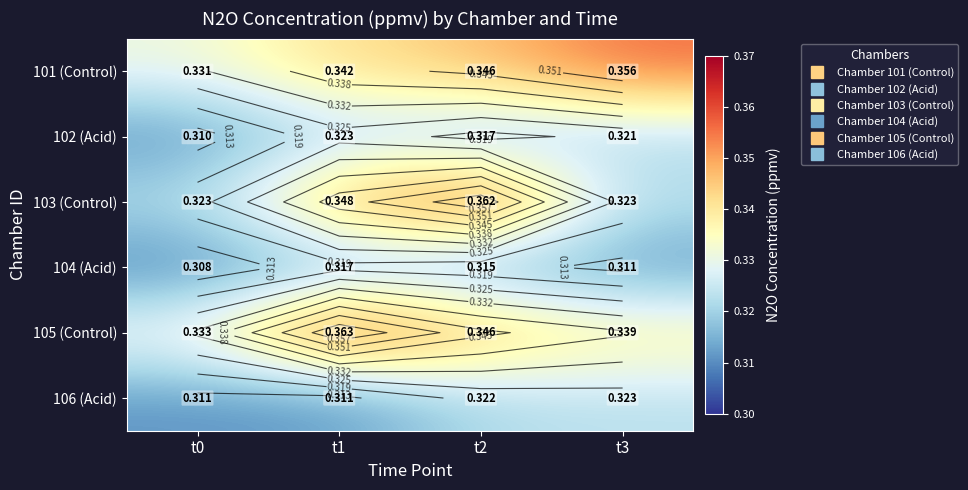

Which series has the widest spread of values?

103 (Control)